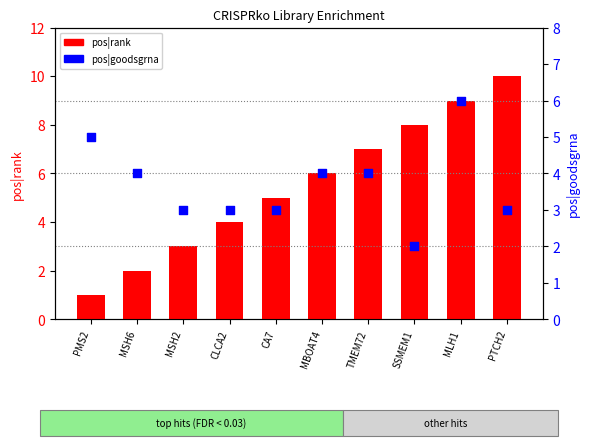

At which category is the sum across all series the highest?

MLH1